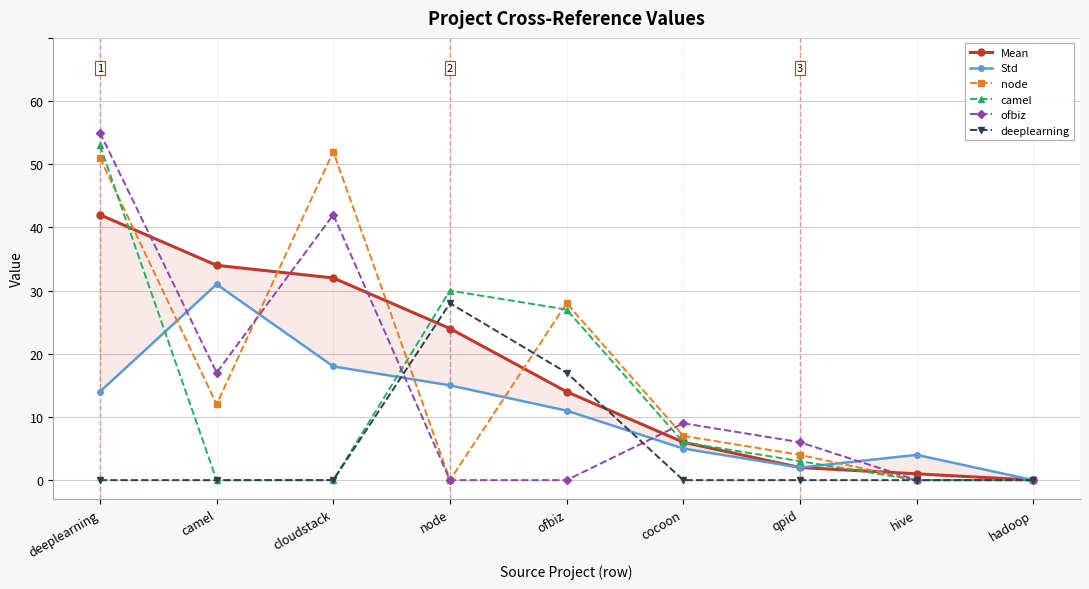

What position from the right is ofbiz?

5